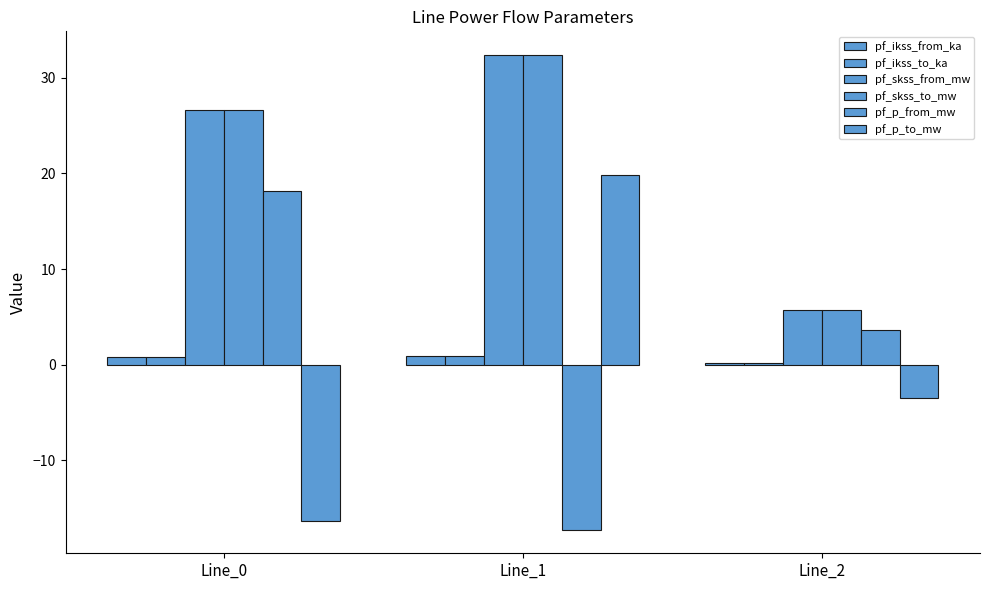

How many bars are there in total?

18